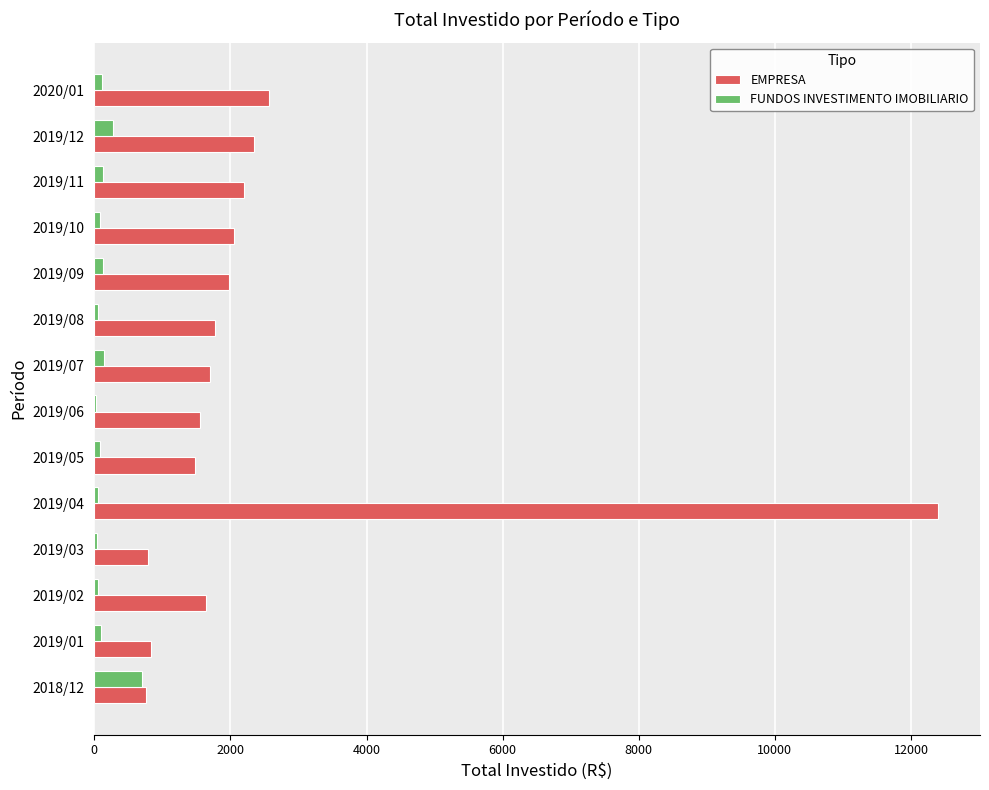

At which label is EMPRESA closest to 6577?

2020/01